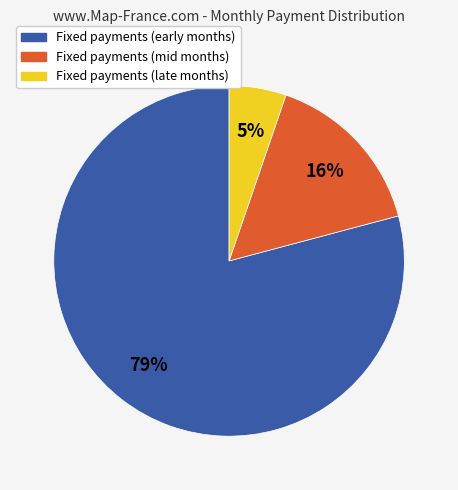

How many segments does this pie chart have?

3